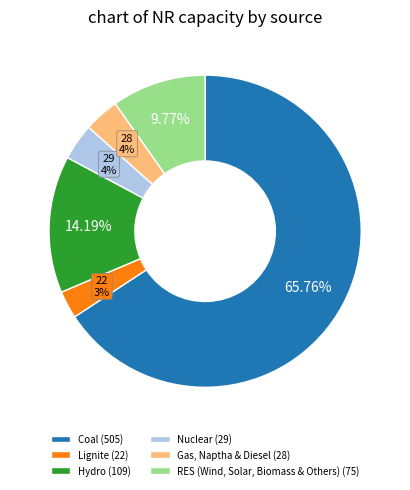

The RES (Wind, Solar, Biomass & Others) slice represents 10% of the pie. True or false?

True